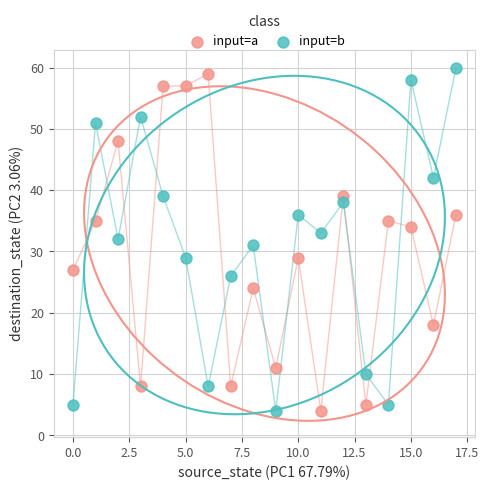

Which series reaches the maximum Y coordinate?

input=b